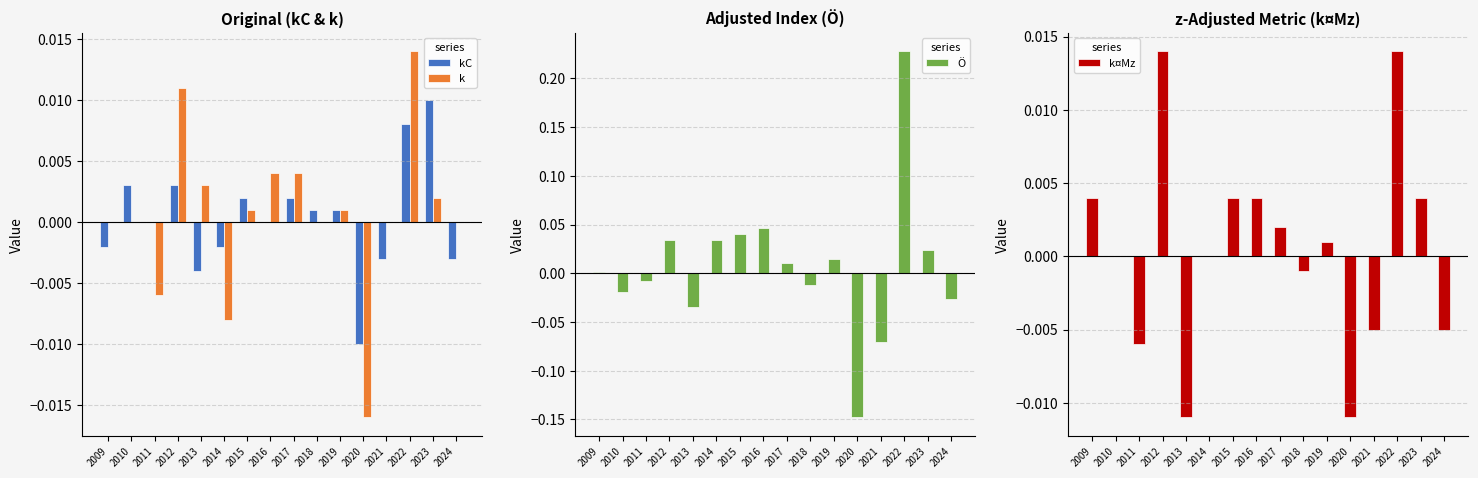

Reading right to left, transcribe all the data shown in this chart.

kC: -0.0	0.0	0.0	-0.0	-0.0	0.0	0.0	0.0	0.0	0.0	-0.0	-0.0	0.0	0.0	0.0	-0.0
k: 0.0	0.0	0.0	0.0	-0.0	0.0	0.0	0.0	0.0	0.0	-0.0	0.0	0.0	-0.0	0.0	0.0
Ö: -0.0	0.0	0.2	-0.1	-0.1	0.0	-0.0	0.0	0.0	0.0	0.0	-0.0	0.0	-0.0	-0.0	0.0
k¤Mz: -0.0	0.0	0.0	-0.0	-0.0	0.0	-0.0	0.0	0.0	0.0	0.0	-0.0	0.0	-0.0	0.0	0.0